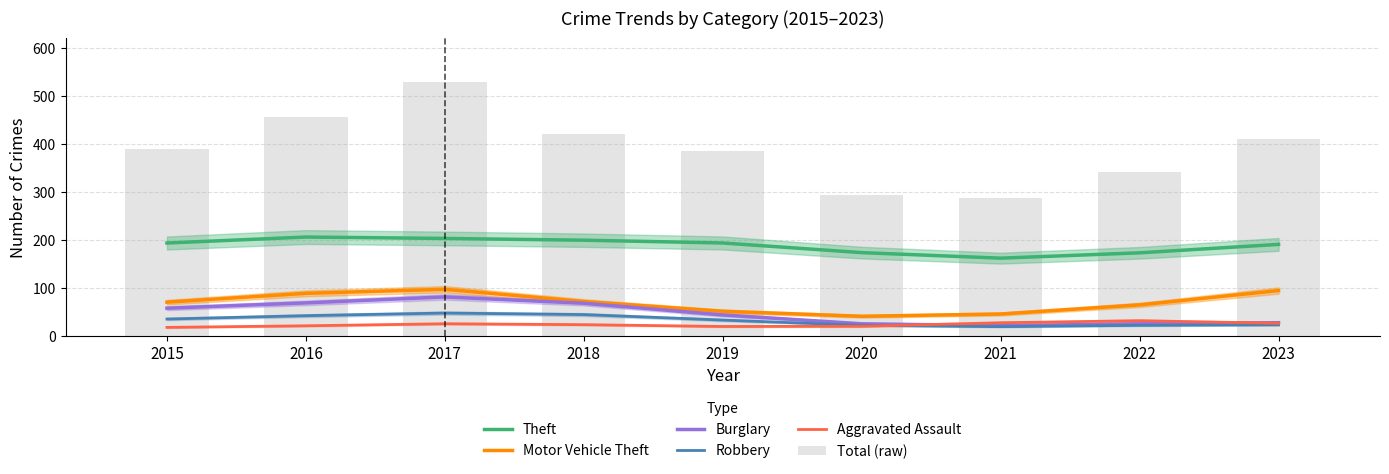

What is the minimum value shown in the chart?

17.8